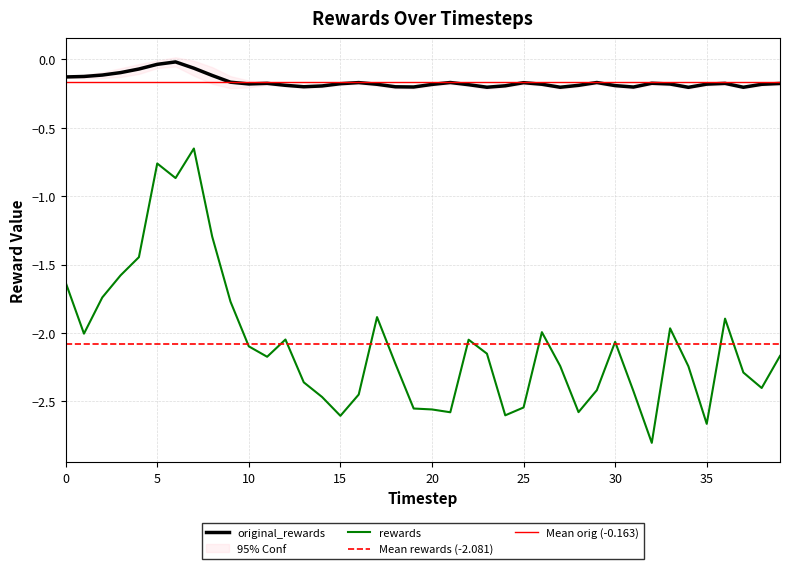

At which category does original_rewards reach its first local valley?

10